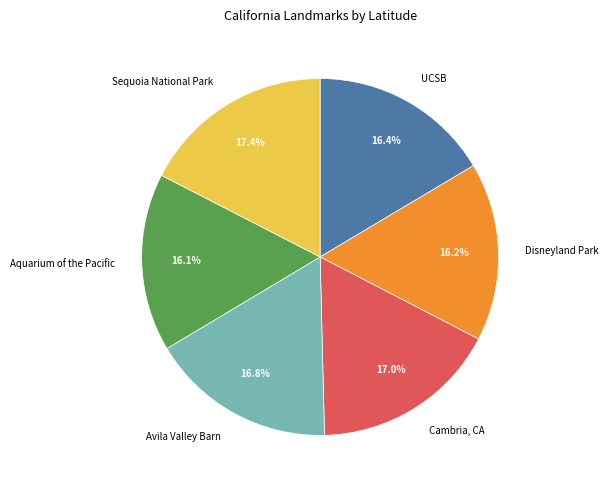

Which has a higher value, Sequoia National Park or Disneyland Park?

Sequoia National Park